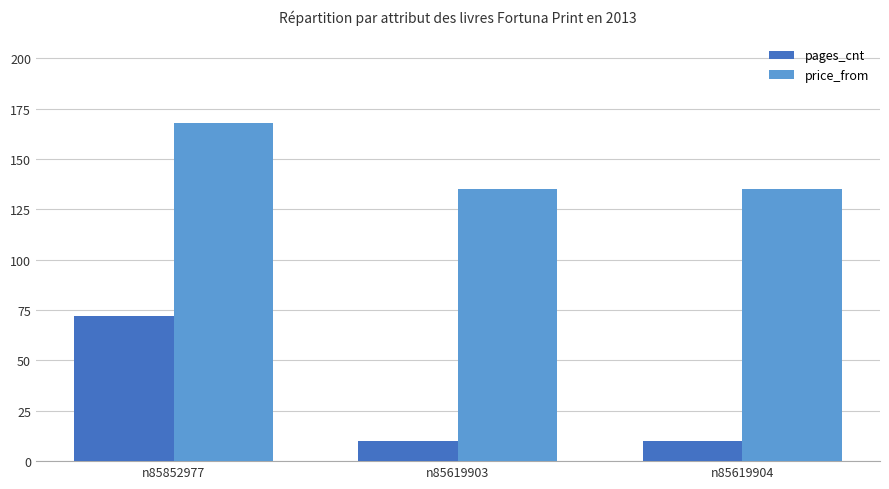

Reading left to right, extract all data points from this chart.

pages_cnt: 72	10	10
price_from: 168	135	135